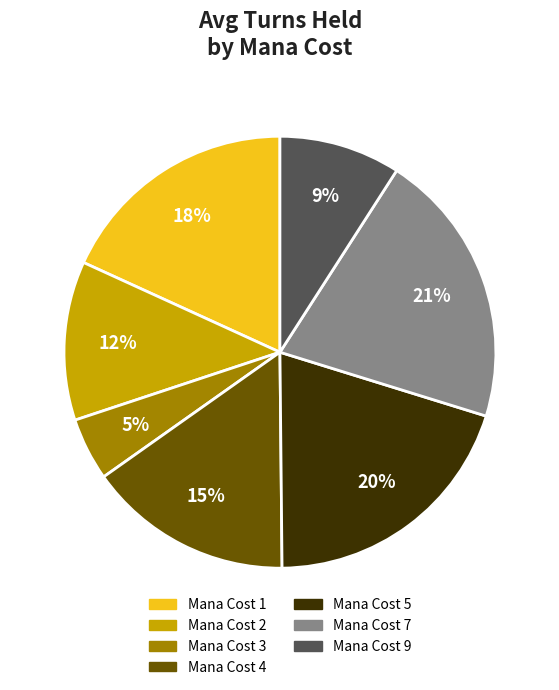

Is there any slice that represents more than half of the pie?

No